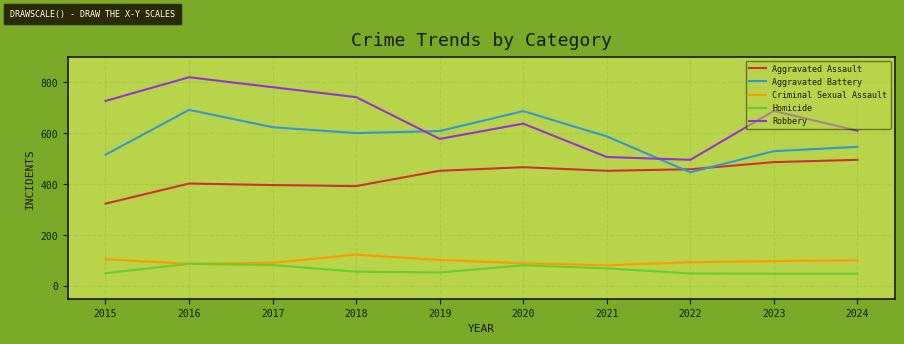

What is the difference between the maximum and second lowest values in the Criminal Sexual Assault series?

36